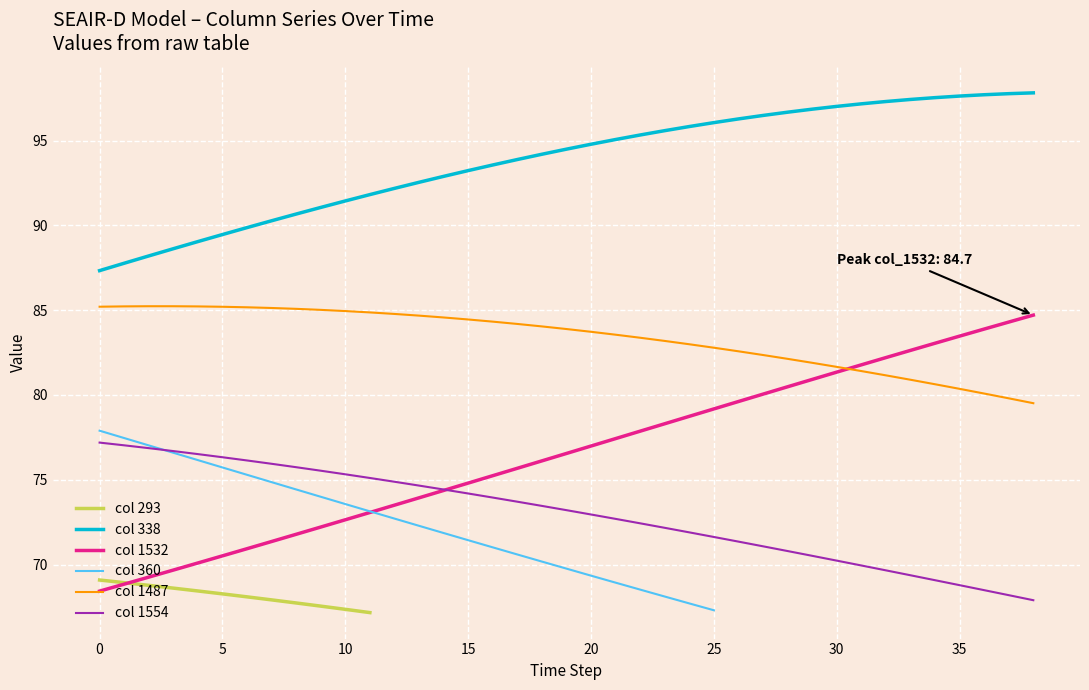

What is the maximum value for 1487?

85.2